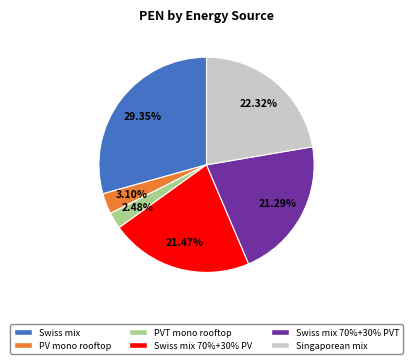

Is PVT mono rooftop the majority of the pie?

No